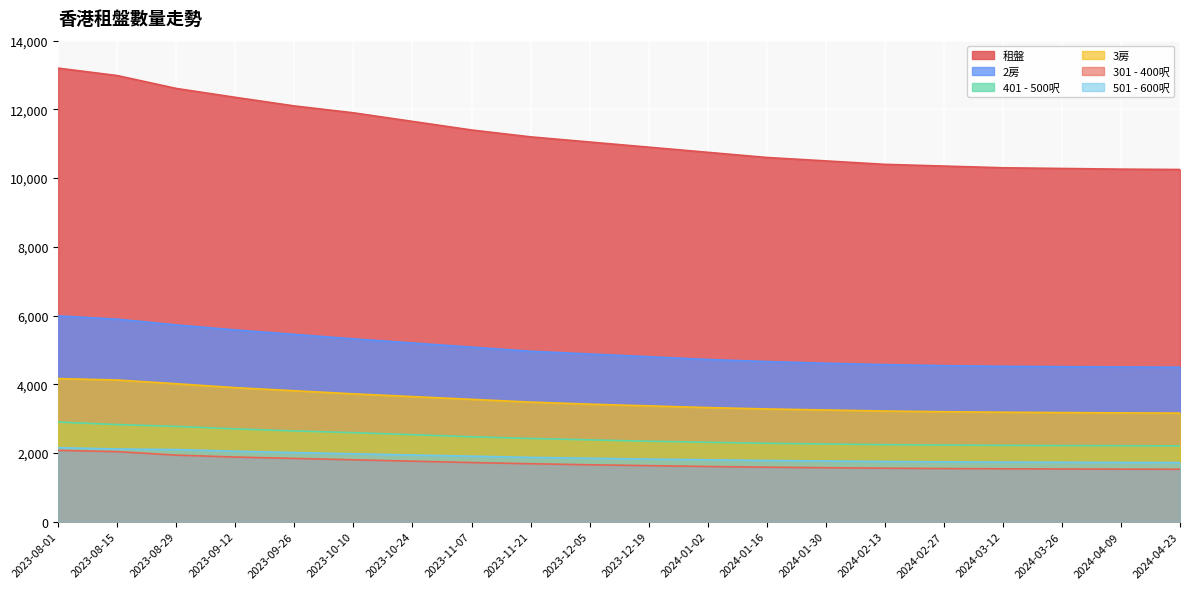

Between 2023-12-05 and 2024-01-02, which is larger?

2023-12-05